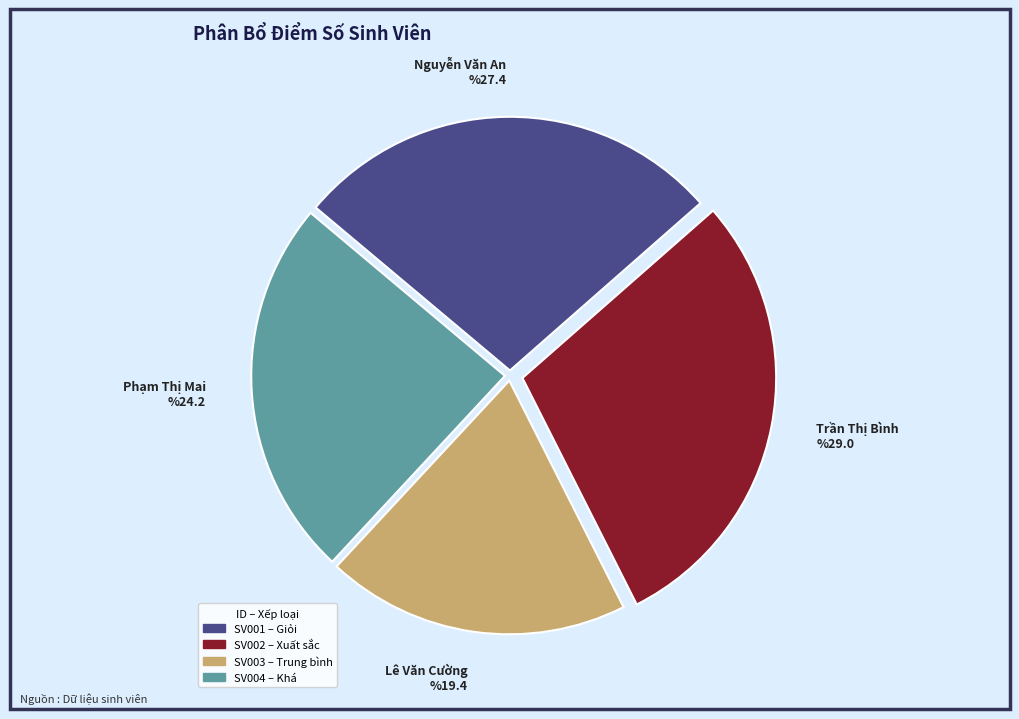

Is the sum of Lê Văn Cường and Trần Thị Bình greater than half?

No